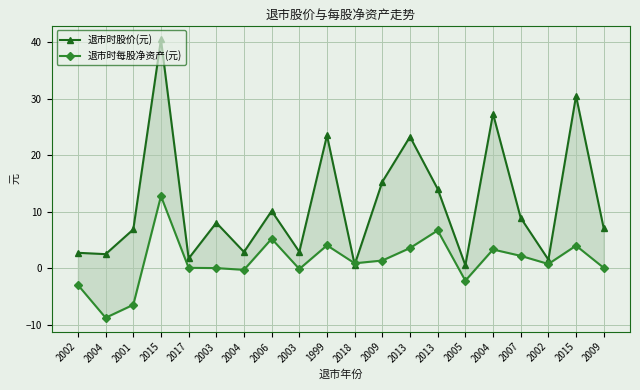

Is this an area chart (filled region under the line)?

No